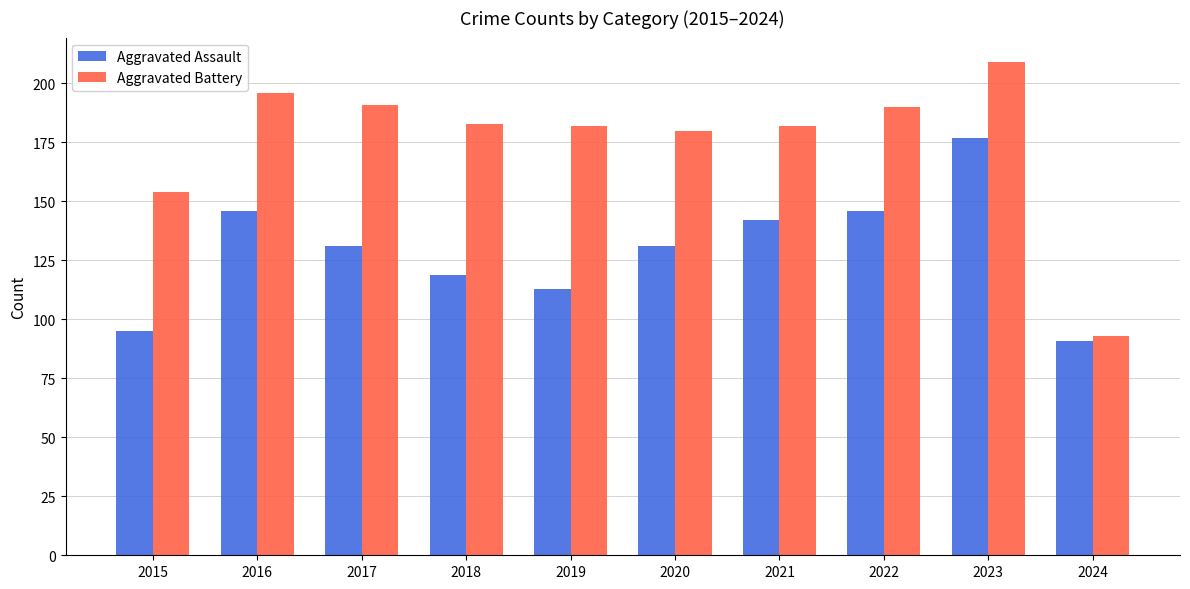

What is the highest value of the Aggravated Battery series?

209